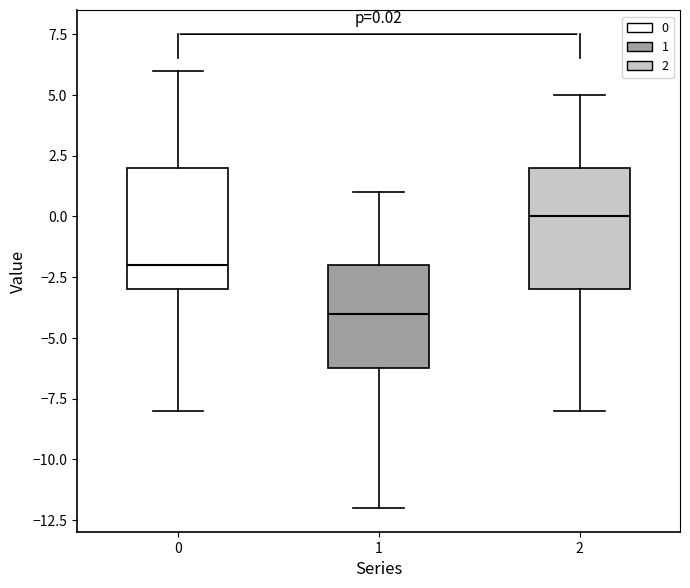

Which box's median line is the highest?

2